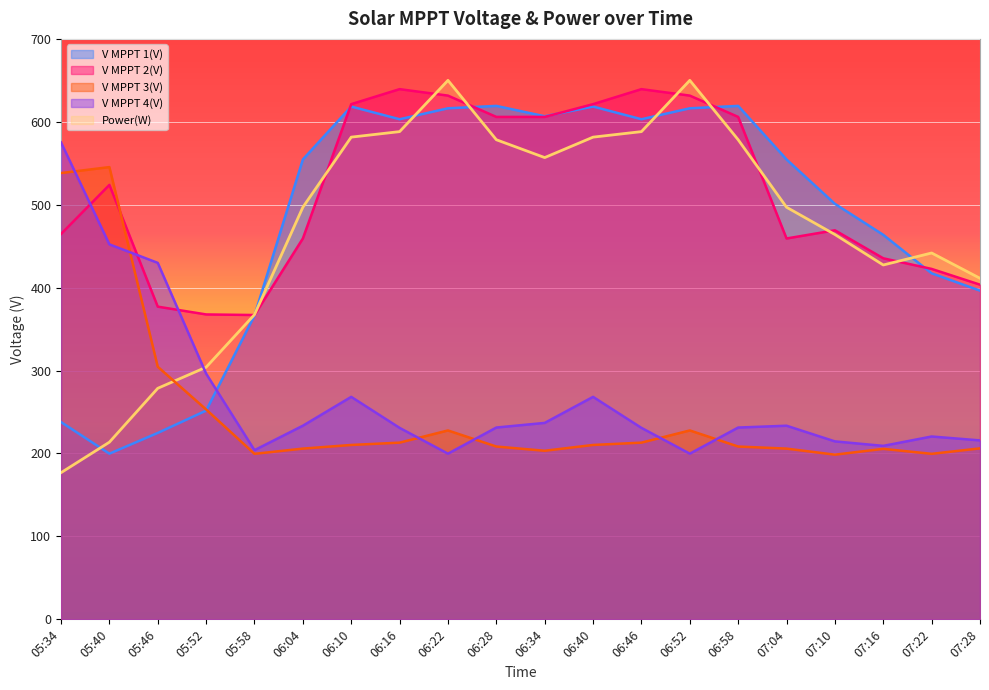

True or false: V MPPT 4(V) has more than 0 interior local peaks.

True